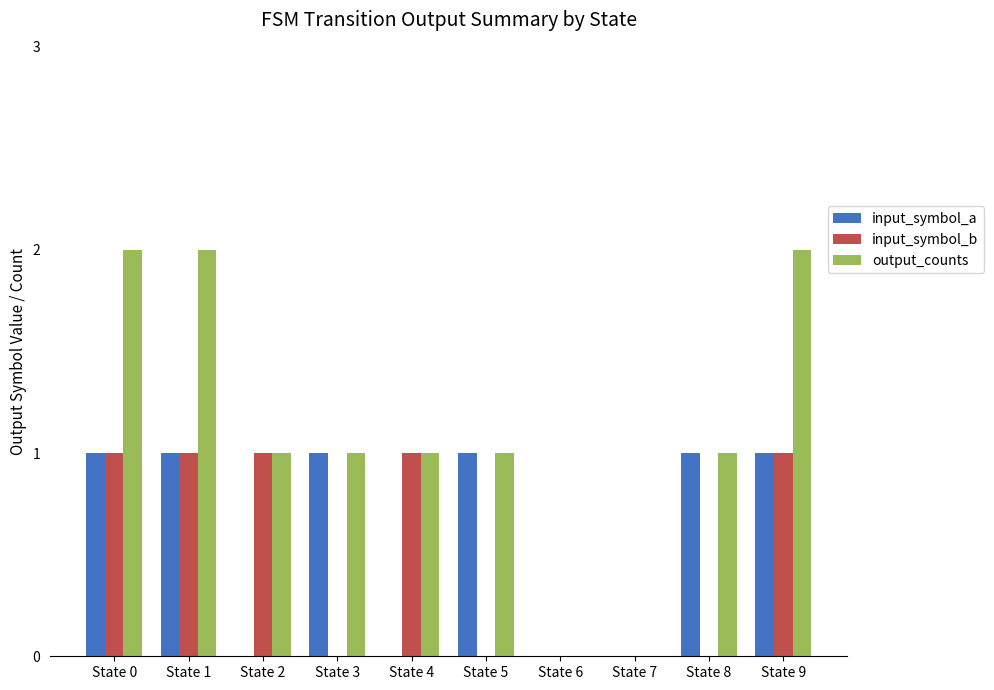

The value of input_symbol_b at State 0 is 1. True or false?

True